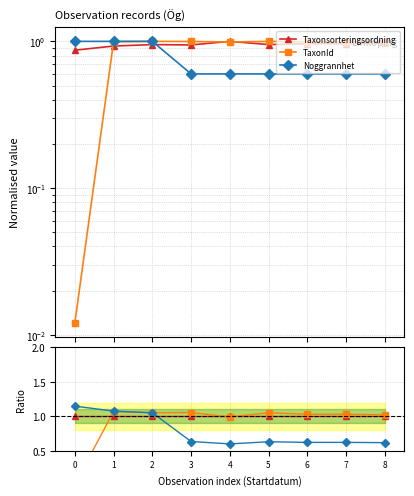

True or false: Noggrannhet has more than 0 interior local peaks.

True